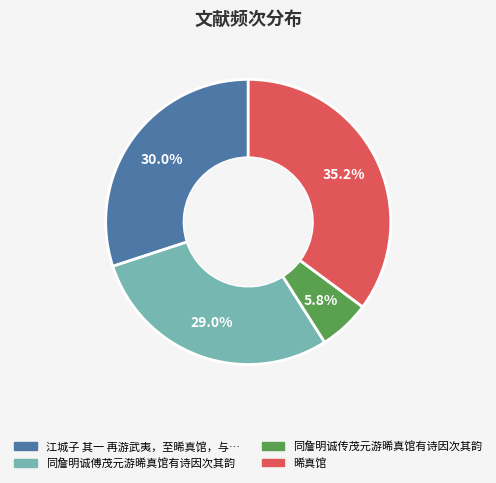

Is there a majority slice in this chart?

No